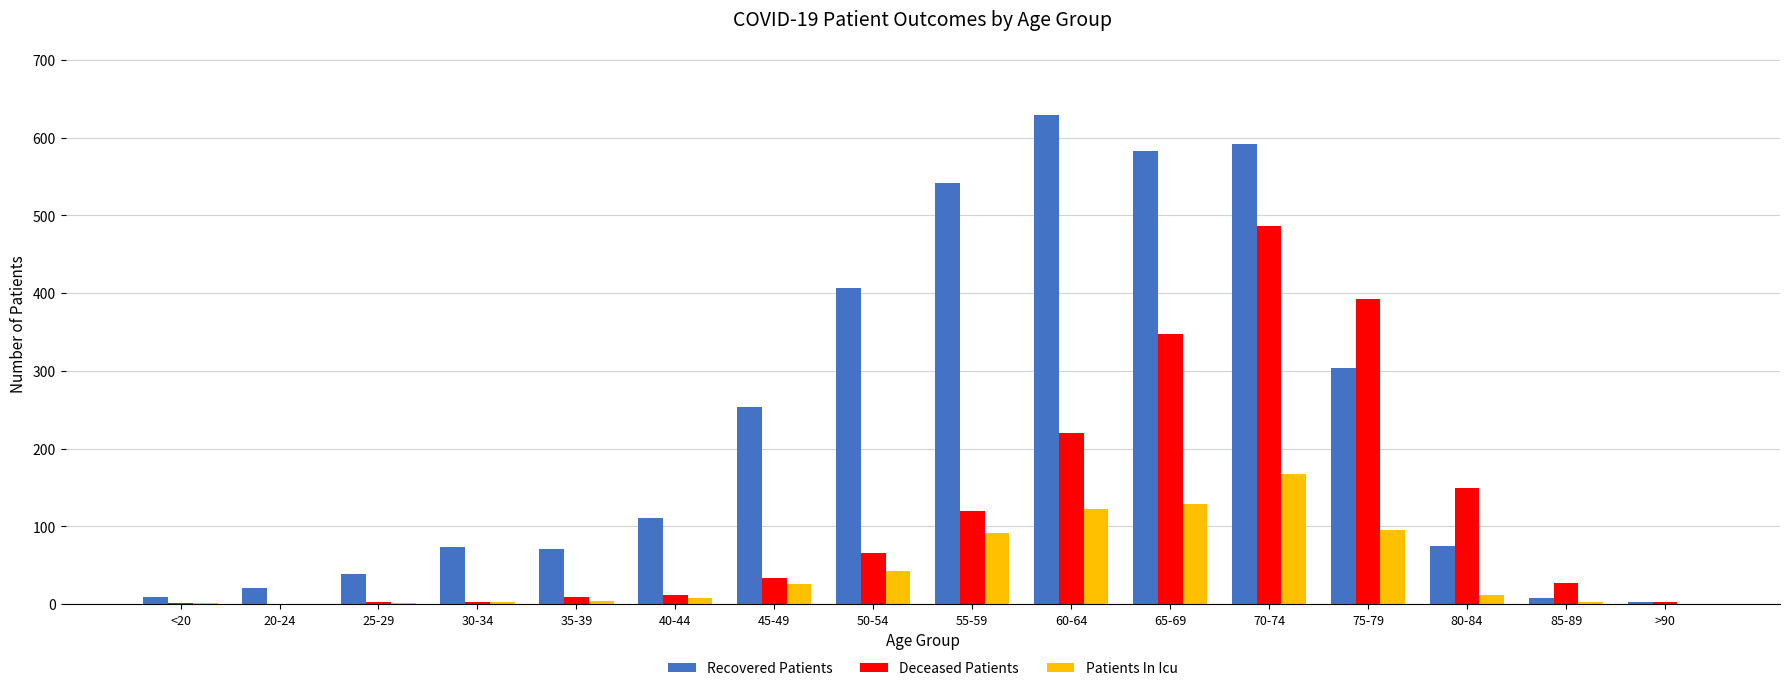

What is the maximum value shown in the chart?

629